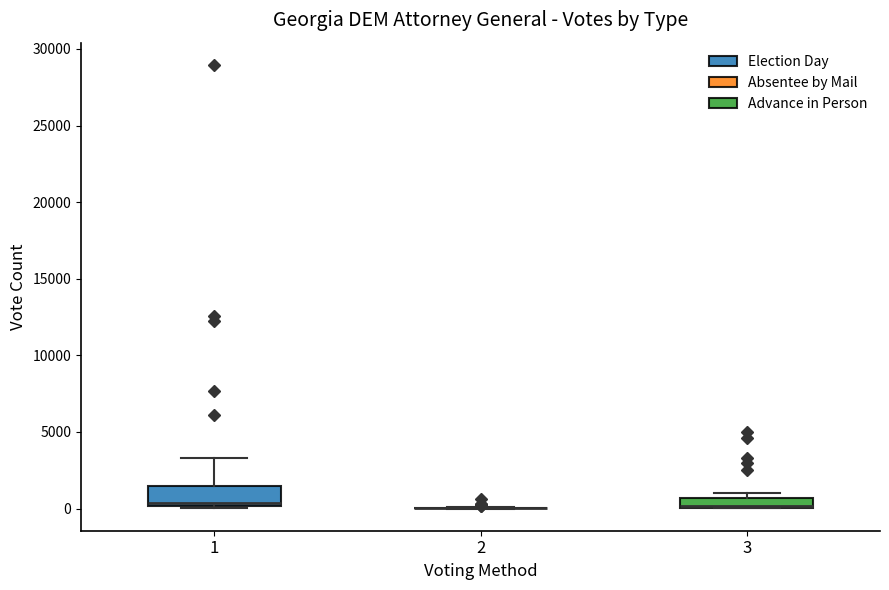

Where is the upper edge of the box at x = 3 on the y-axis? The values are not printed on the chart, so give them approximately, as read against the axis.

500